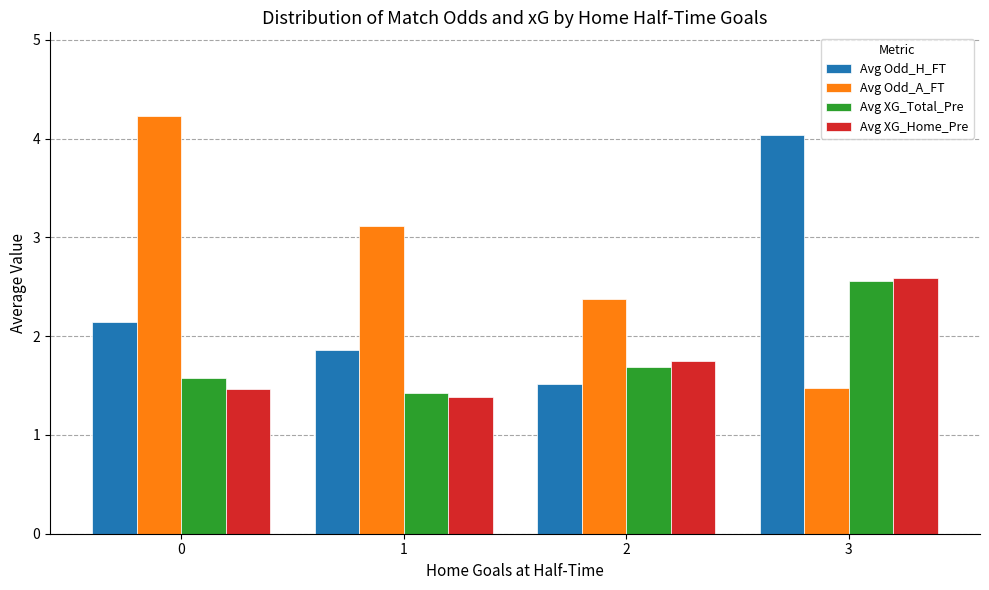

How many groups of bars are there?

4